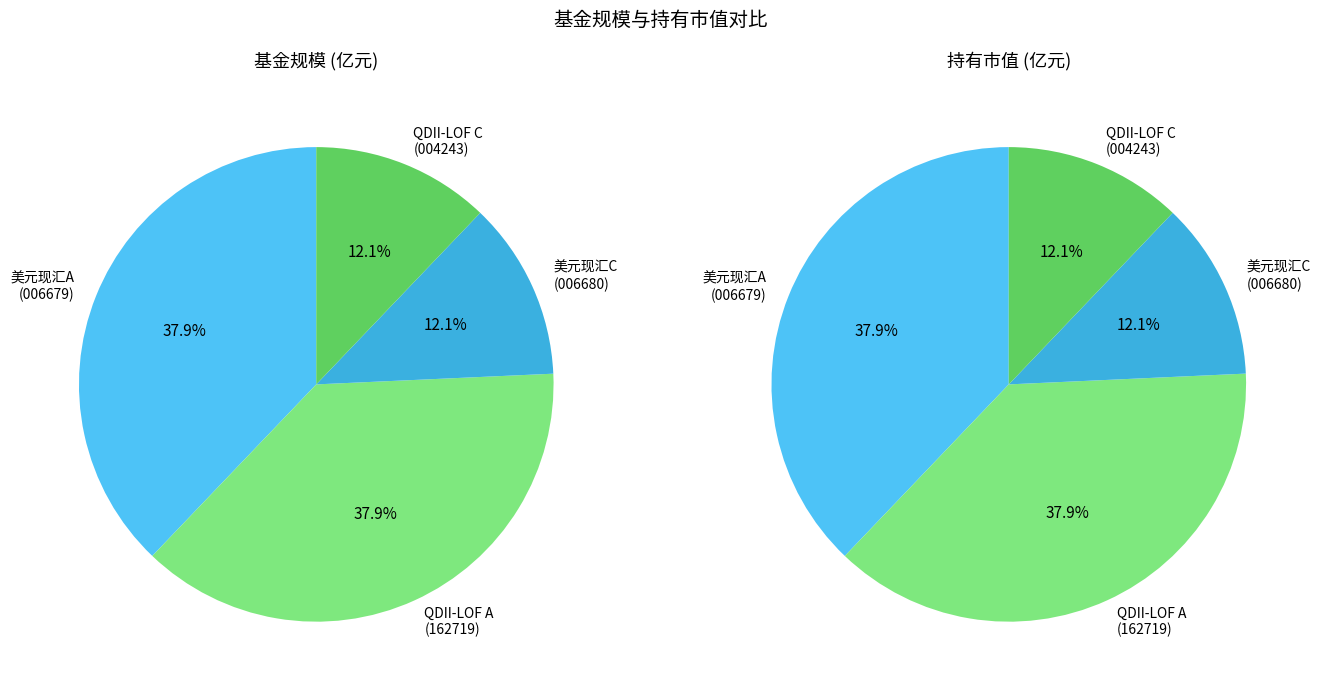

To the nearest percent, what is the difference between the largest and smallest slice percentages?

26%